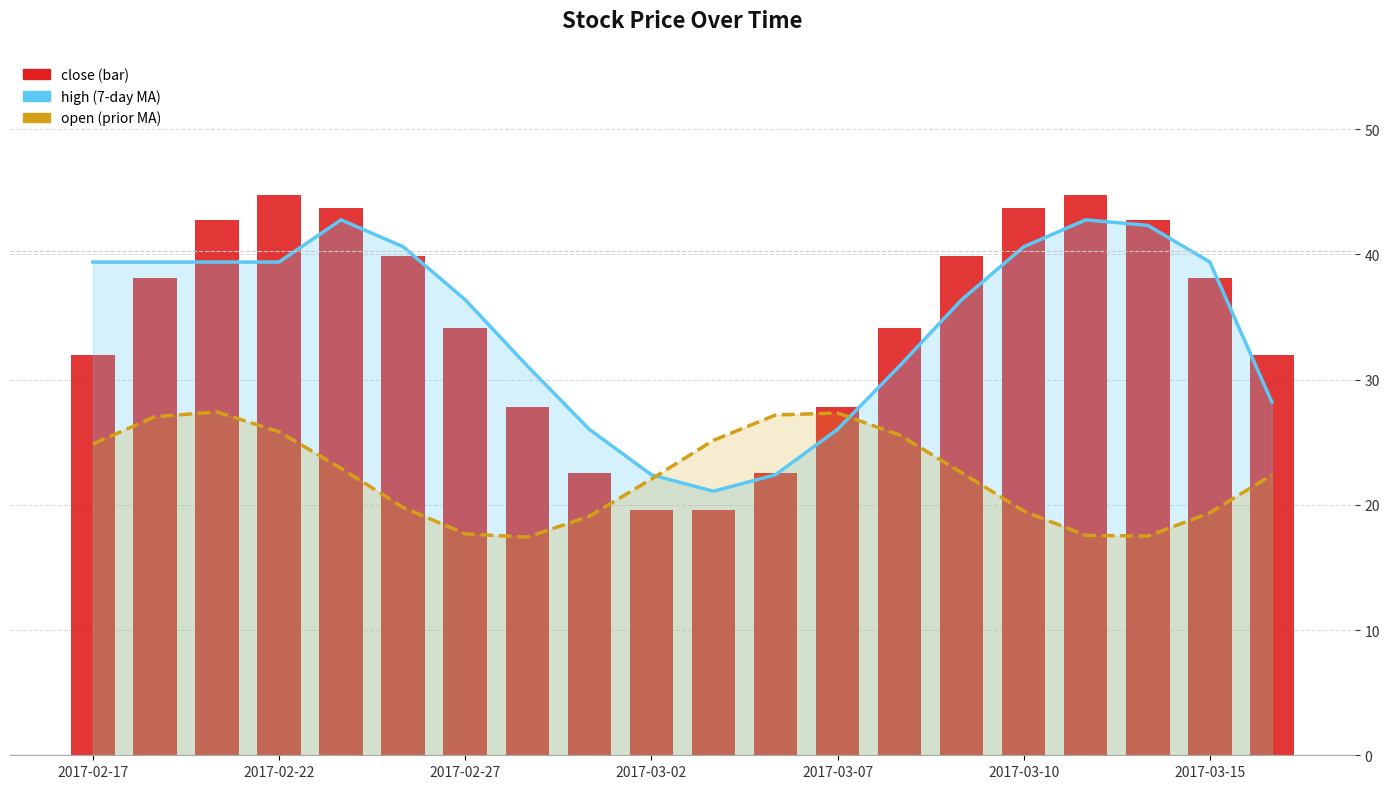

How many groups of bars are there?

20